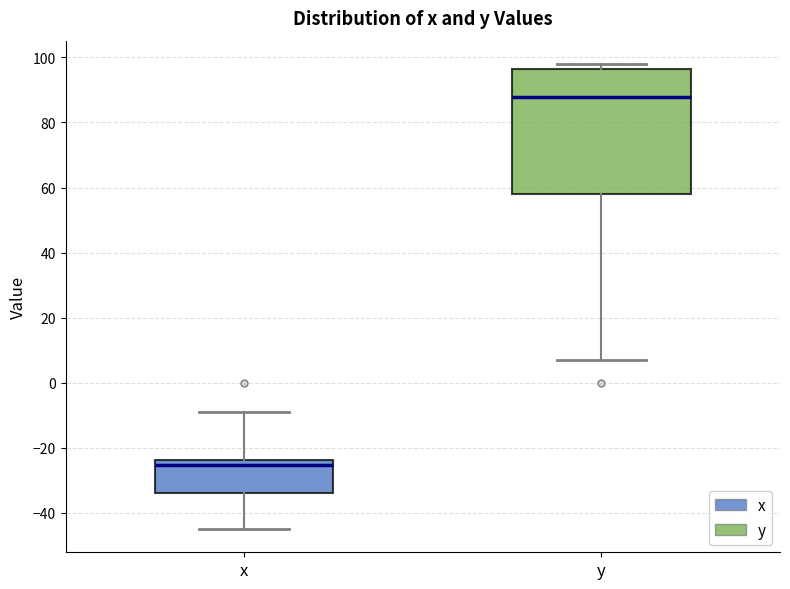

Where is the upper edge of the box for x on the y-axis? The values are not printed on the chart, so give them approximately, as read against the axis.

-24